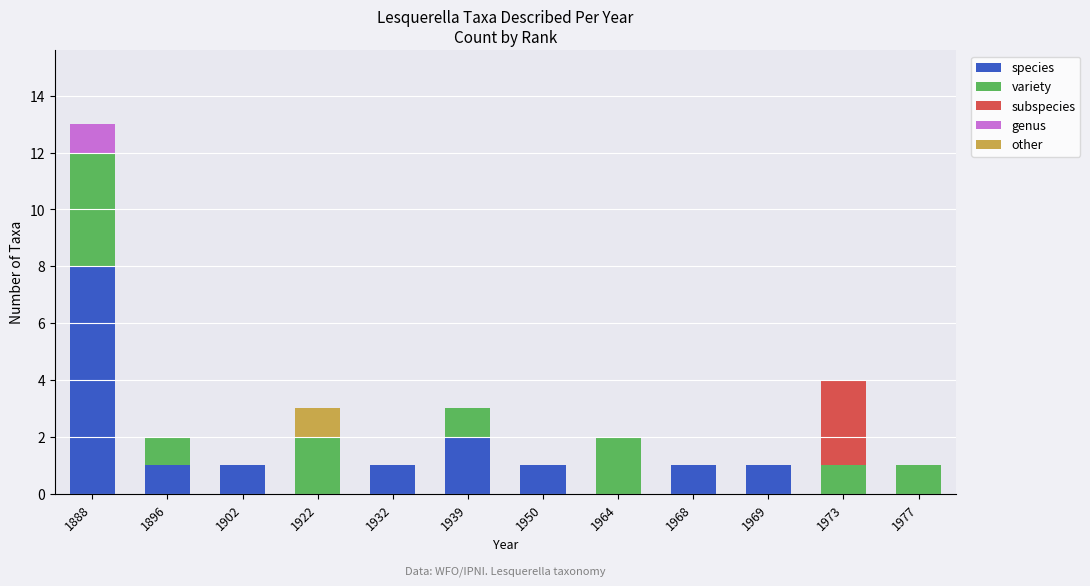

At which category is the sum across all series the highest?

1888